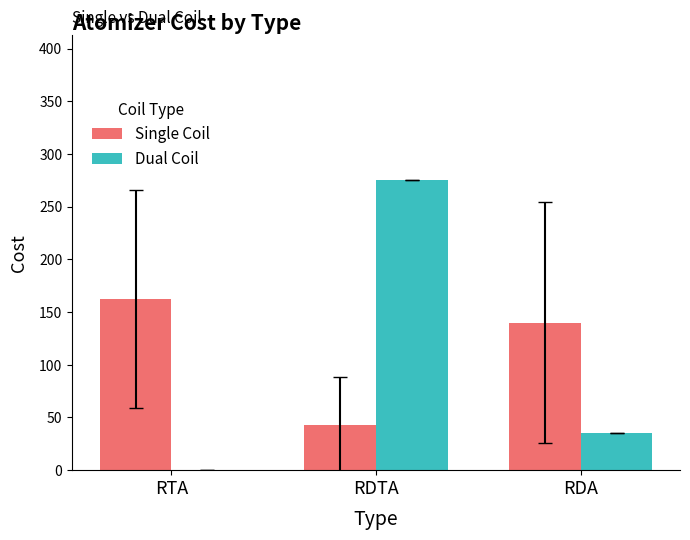

What is the sum of all Single Coil values?

345.0